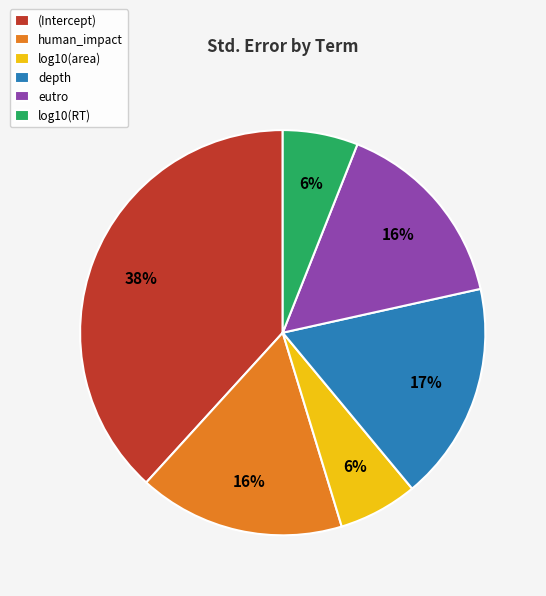

Count the number of slices in the pie.

6